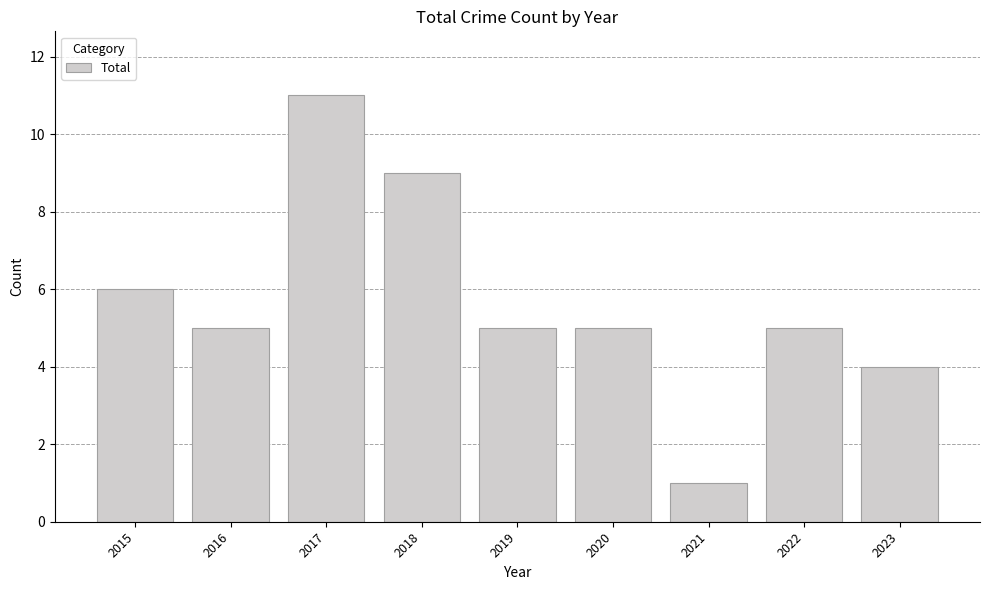

How many categories are shown in the chart?

9